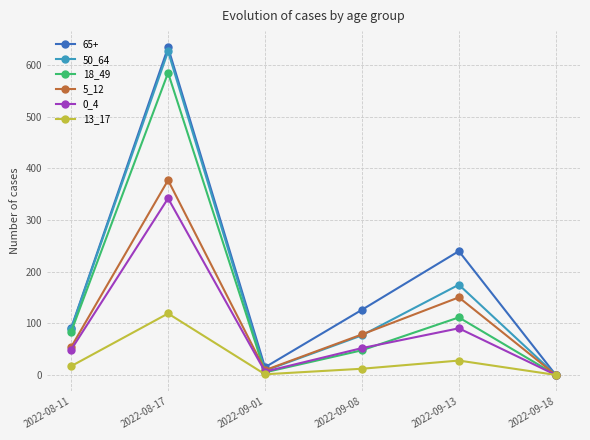

At which category does 13_17 reach its first local peak?

2022-08-17